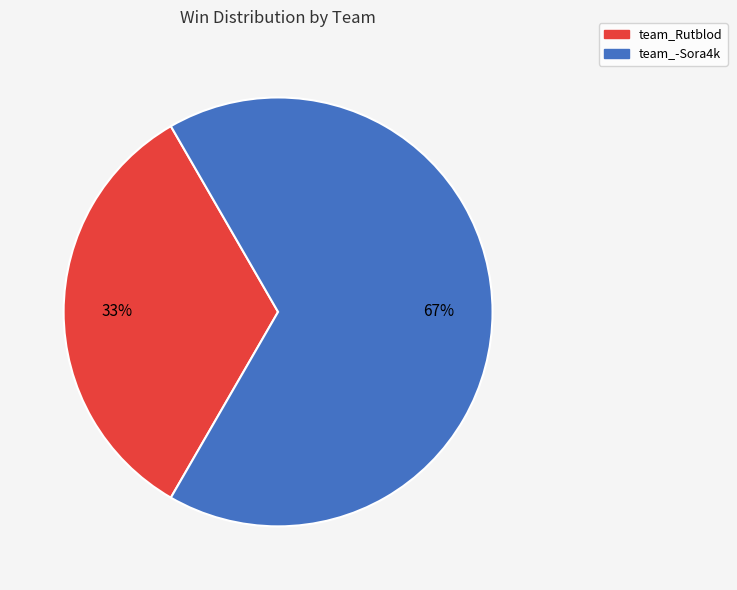

Which category has the biggest portion of the pie?

team_-Sora4k